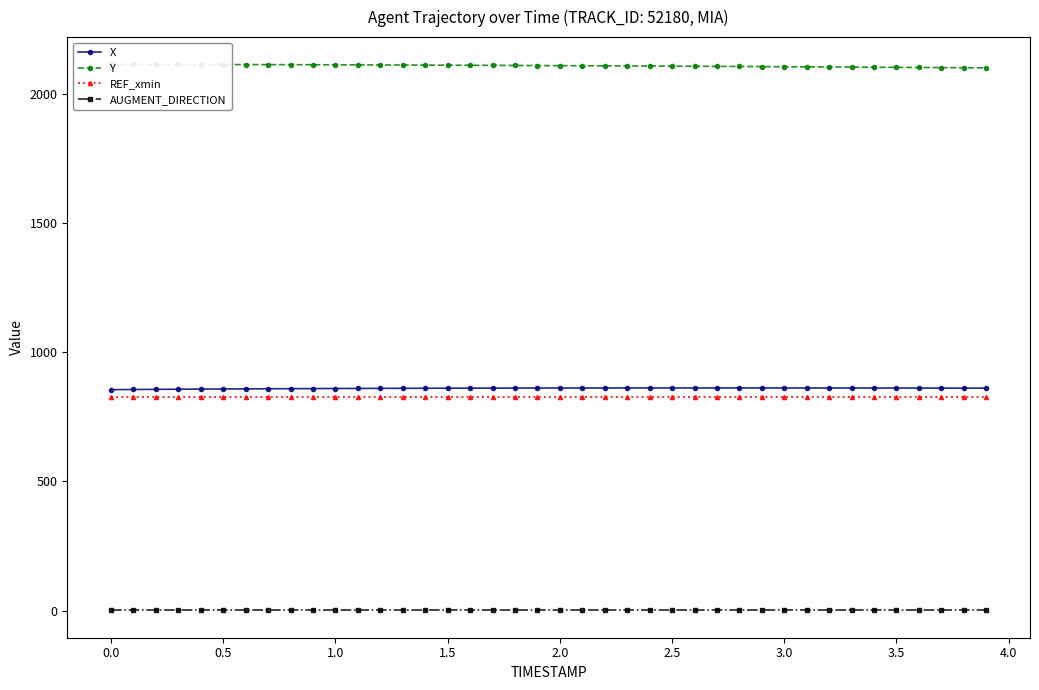

True or false: X and AUGMENT_DIRECTION intersect in this chart.

False